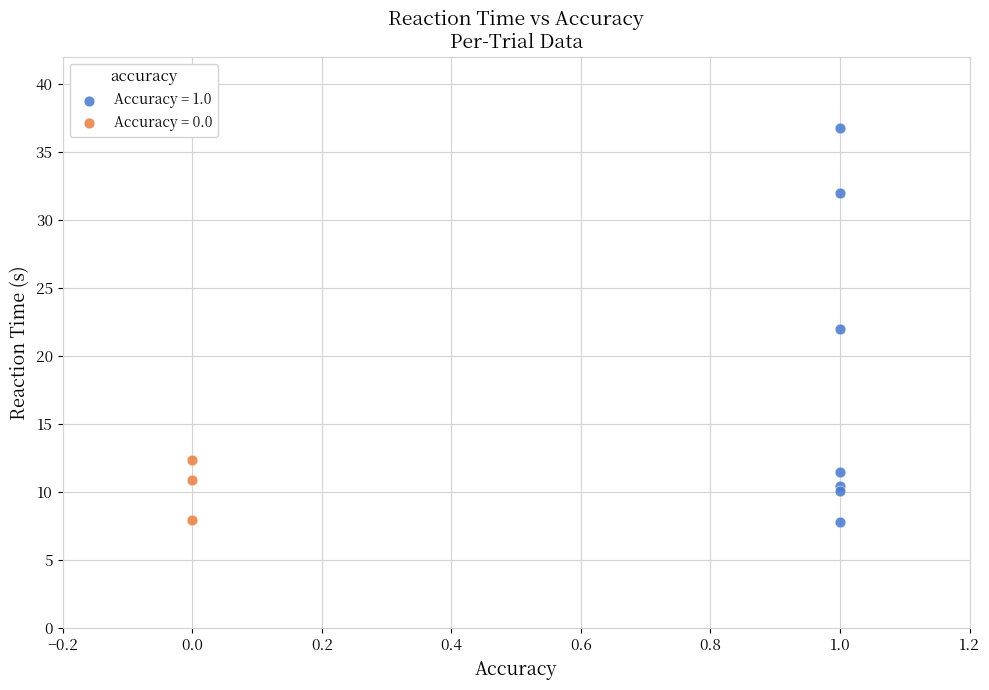

Which series contains the highest Y value?

Accuracy = 1.0